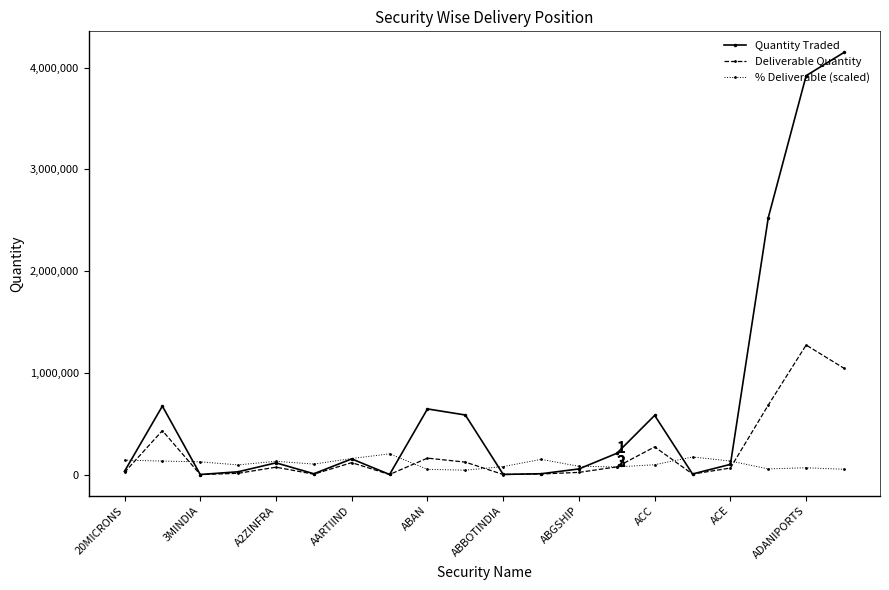

Which series has the largest range (max minus min)?

Quantity Traded